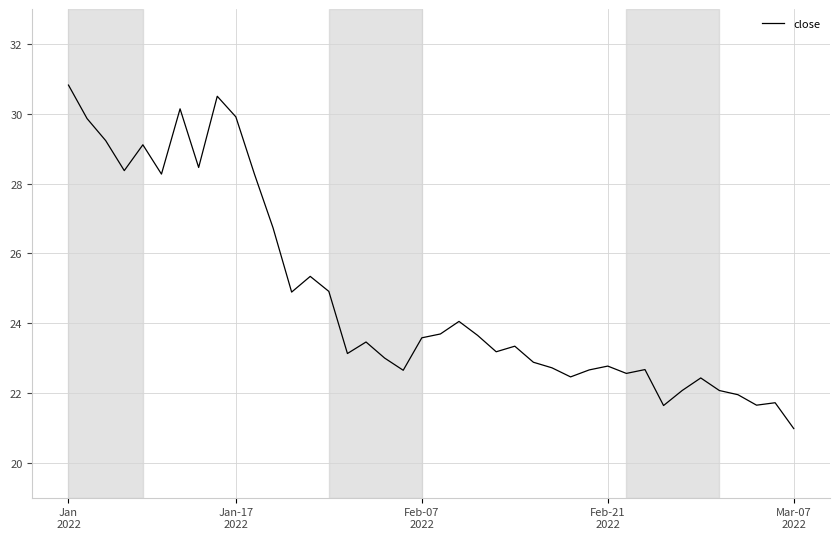

What is the difference between the maximum and minimum values?

9.8